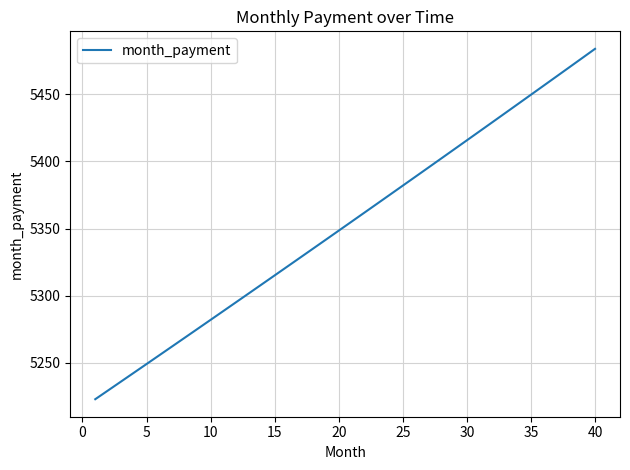

What is the smallest value displayed?

5223.0